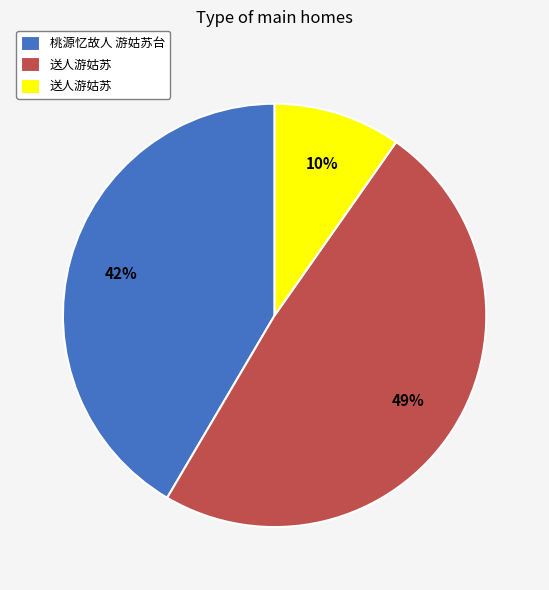

Is there any slice that represents more than half of the pie?

No